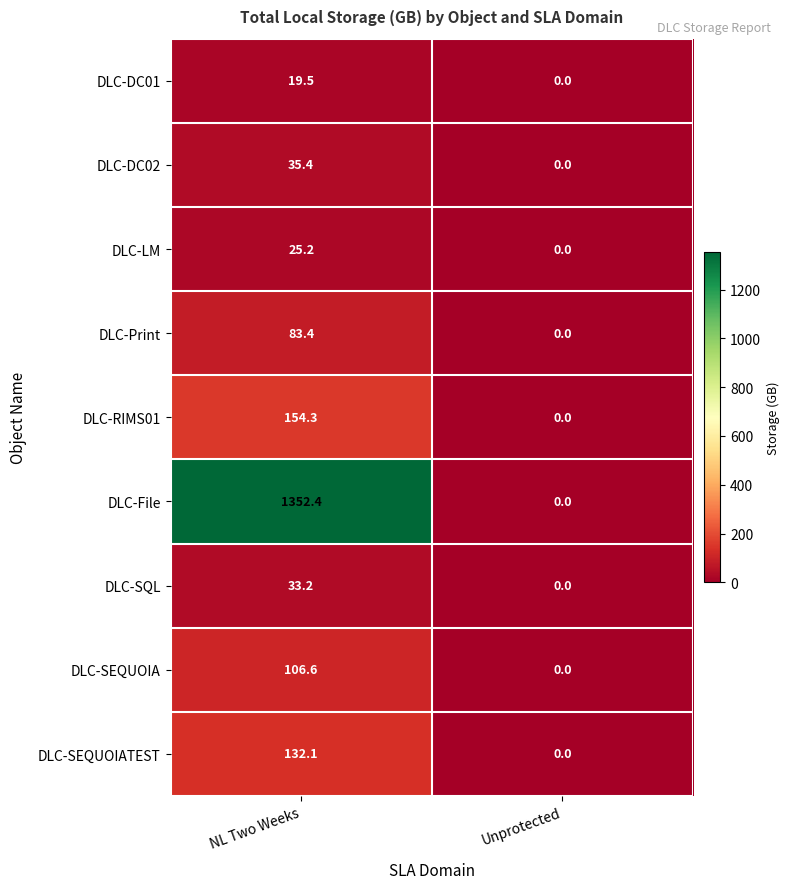

What is the total value across all series at NL Two Weeks?

1942.1